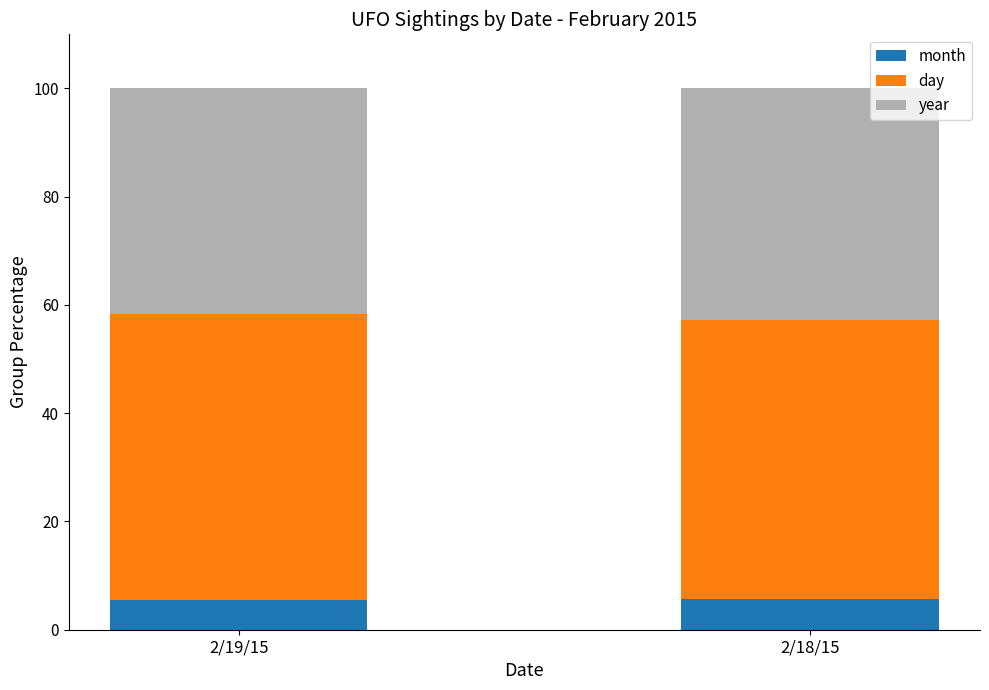

What is the average value of the month series?

5.6